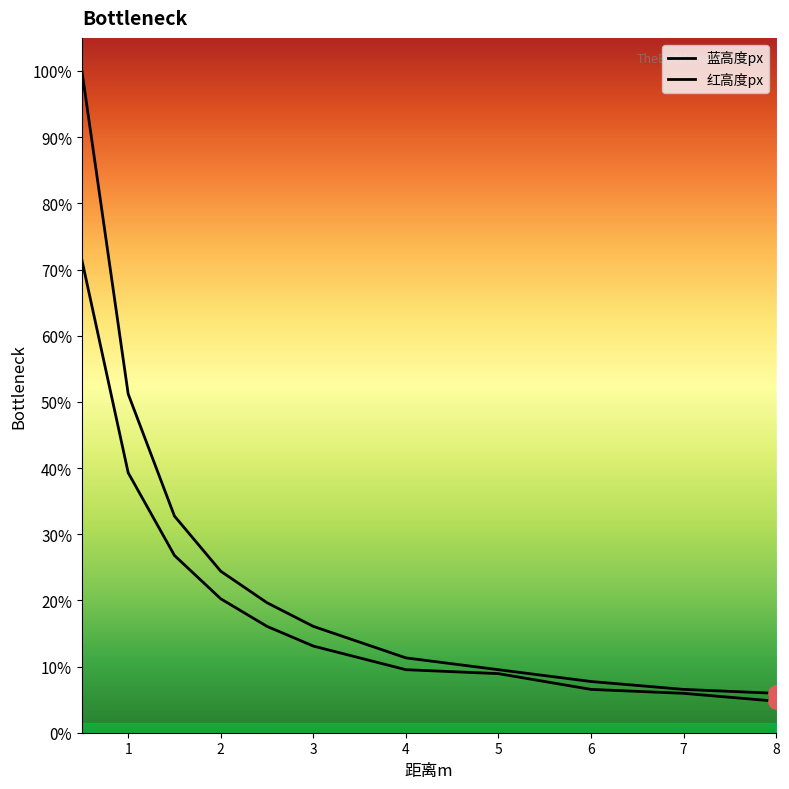

Which series reaches the maximum Y coordinate?

蓝高度px